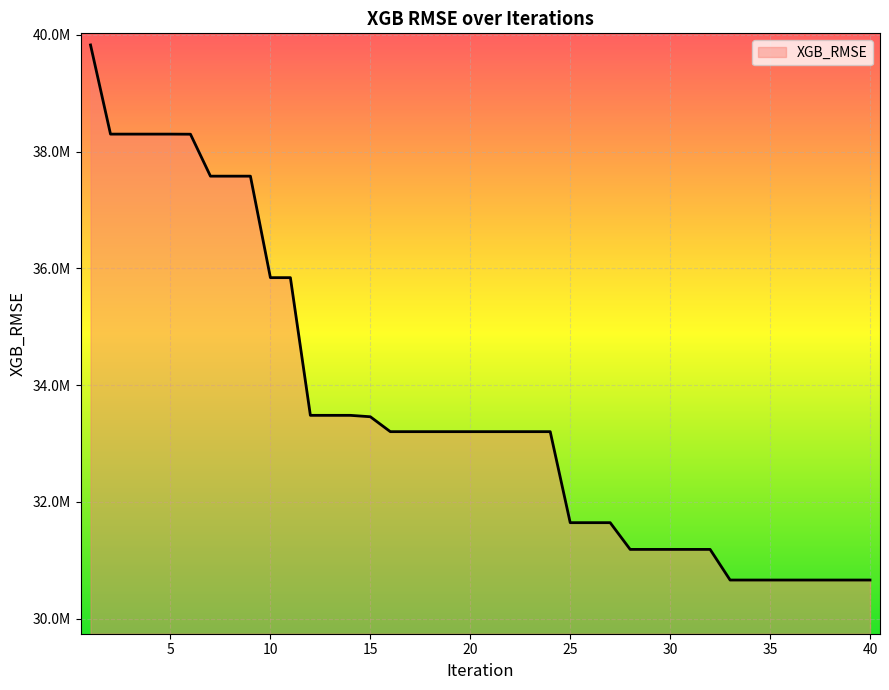

At which label is the value closest to 35244164?

10